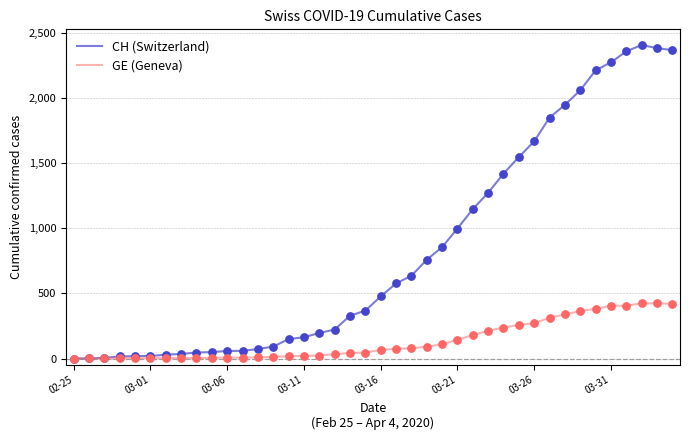

Which series has the largest total across all categories?

CH (Switzerland)